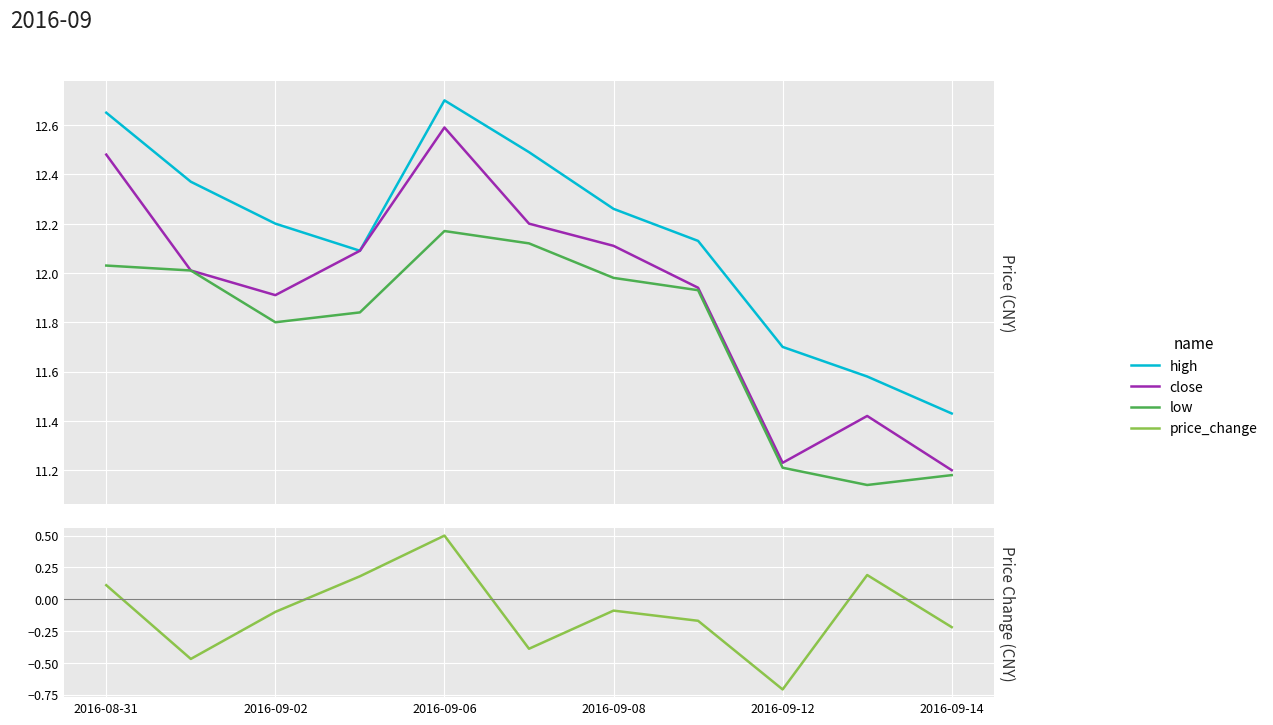

True or false: high and low intersect in this chart.

False